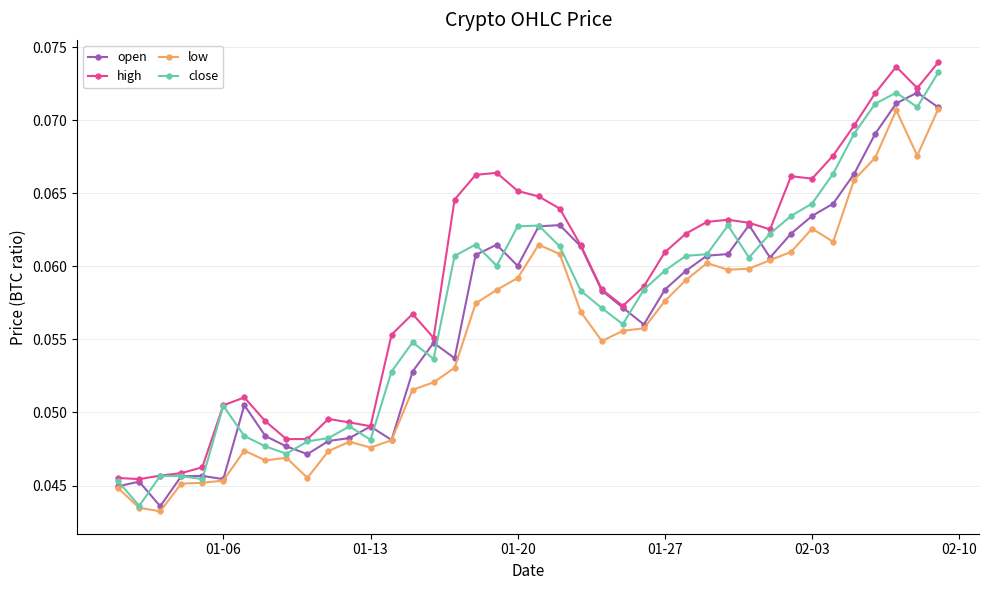

True or false: high and low cross at least once.

False